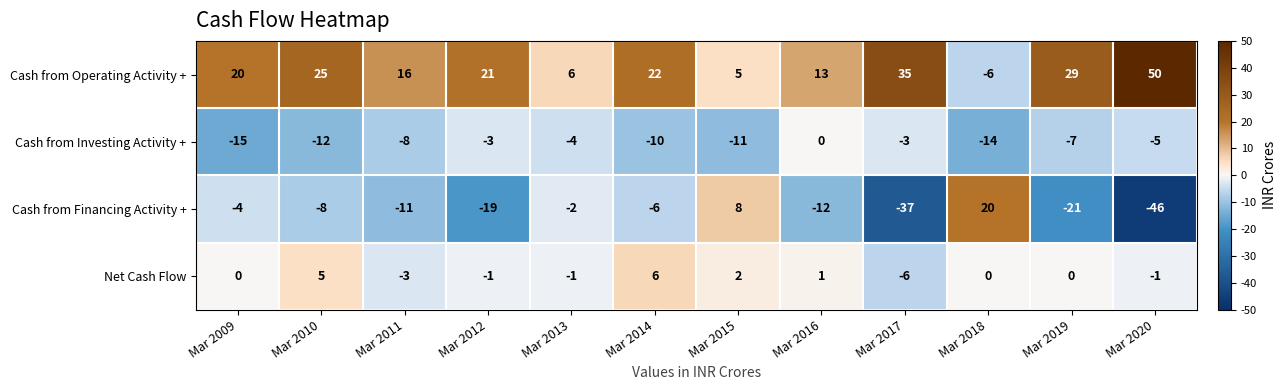

What is the sum of all Cash from Financing Activity + values?

-138